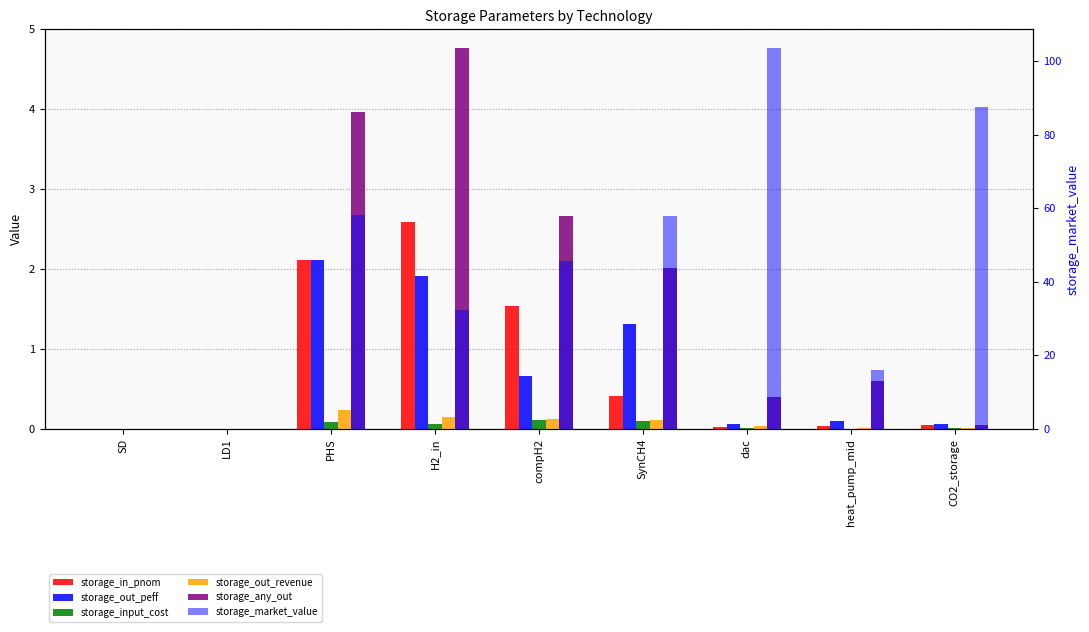

What value does the storage_any_out series have at H2_in?

4.8